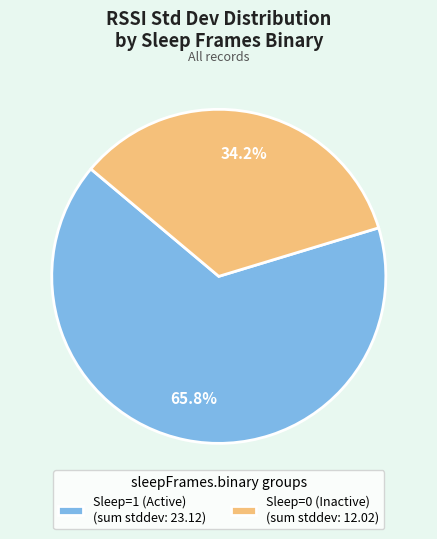

Is Sleep=0 (Inactive) (sum stddev: 12.02) the majority of the pie?

No